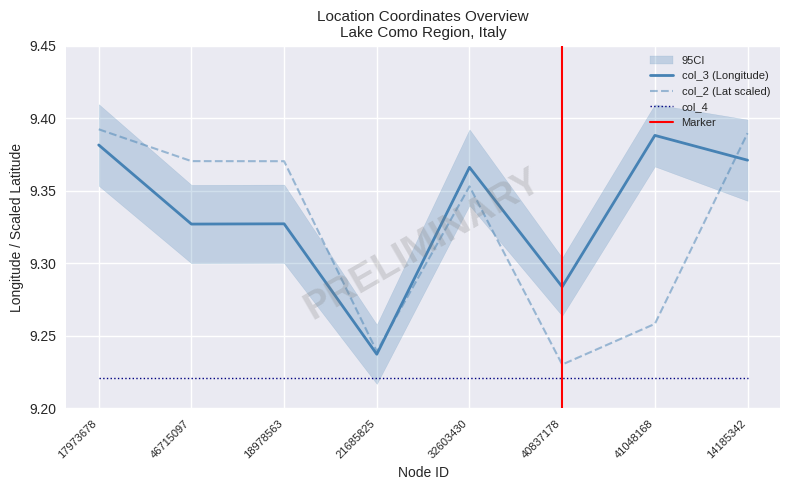

Which series ends up on top after the final intersection of col_2 and col_3?

col_2